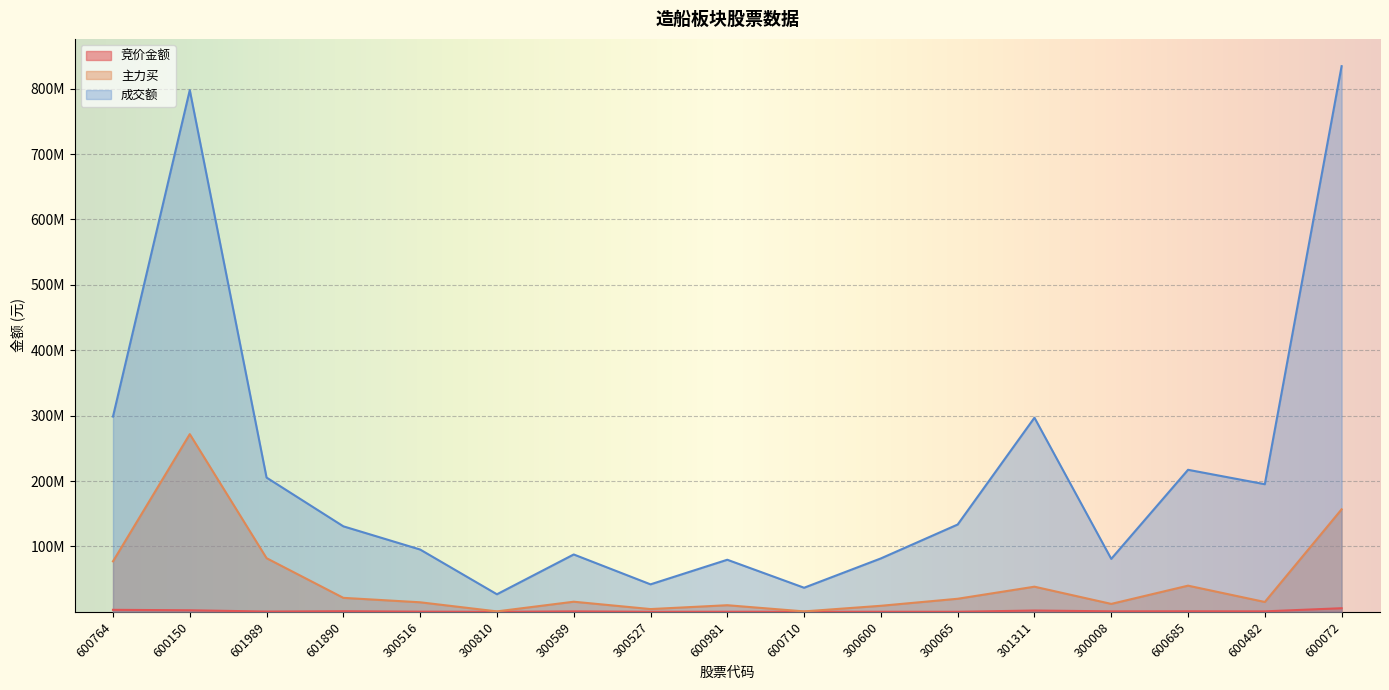

True or false: 成交额 and 竞价金额 intersect in this chart.

False